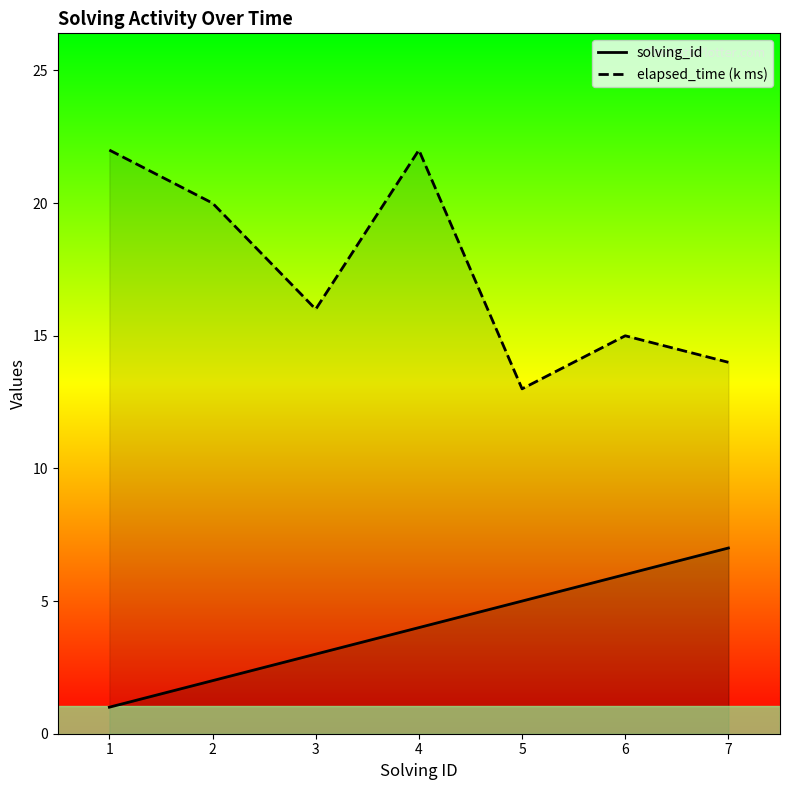

Does the chart have visible grid lines?

No